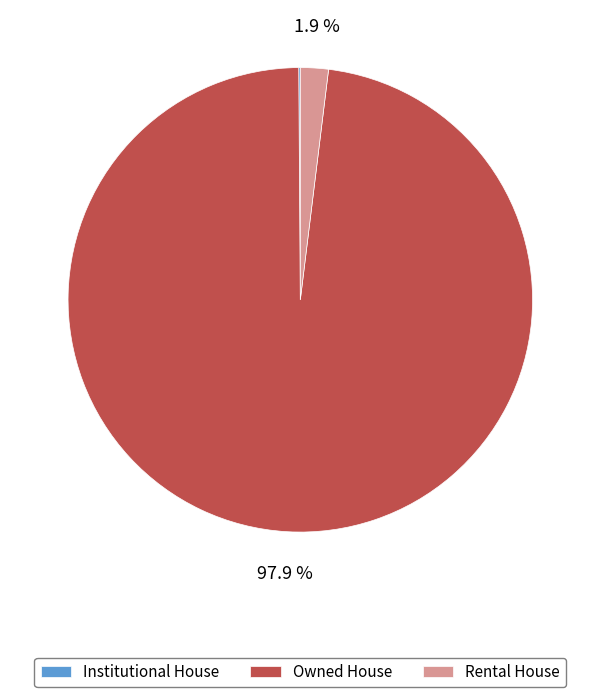

Which slice represents more than half of the pie?

Owned House